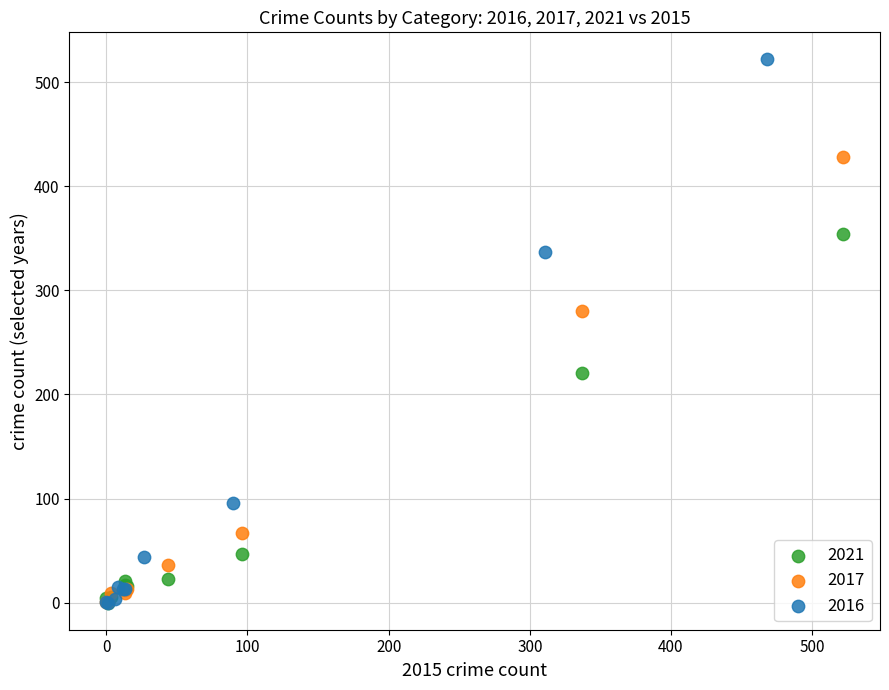

Which series contains the highest Y value?

2016